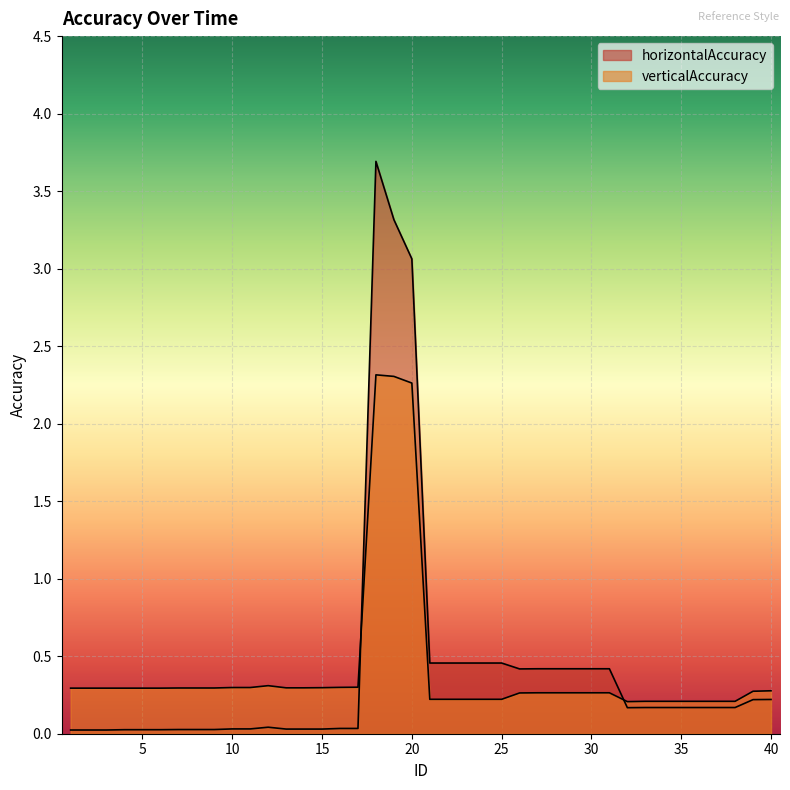

How many lines are shown in the chart?

2